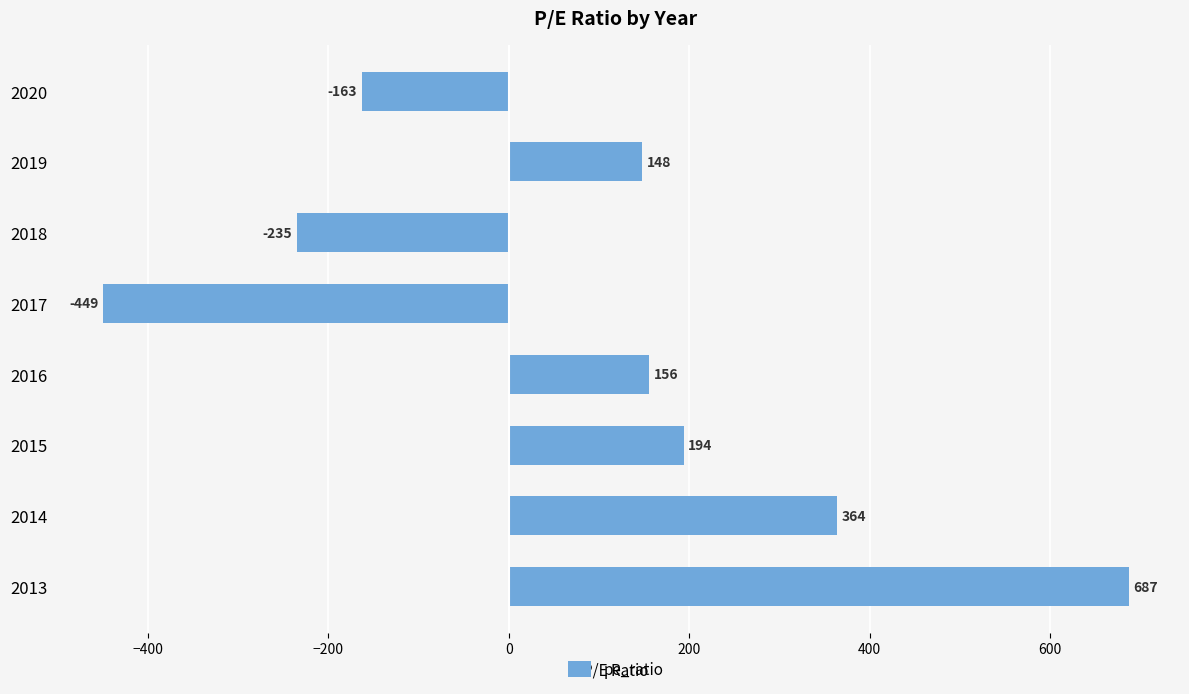

The chart shows a value of -47 at 2020. True or false?

False